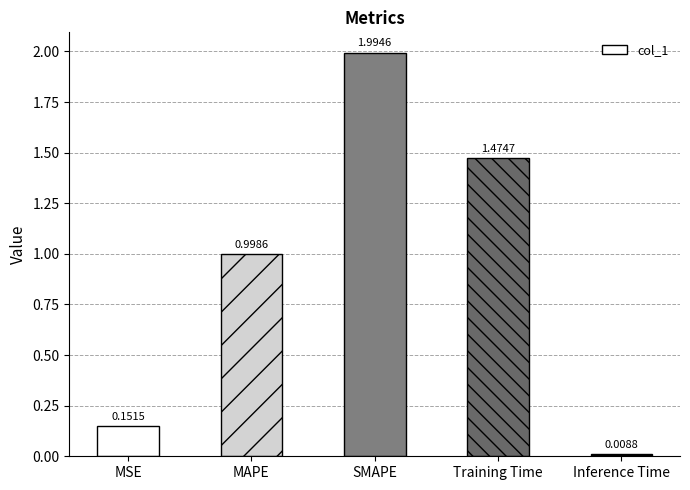

Which label corresponds to the largest value in the chart?

SMAPE